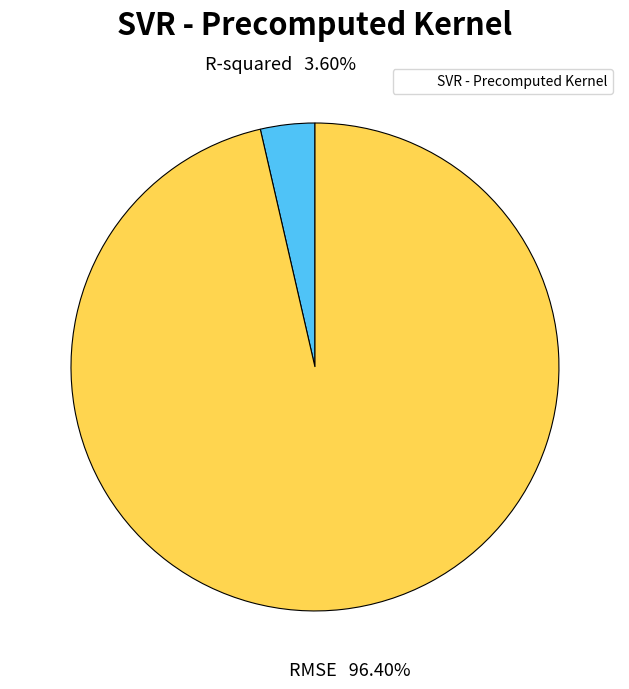

To the nearest percent, what is the average slice percentage?

50%